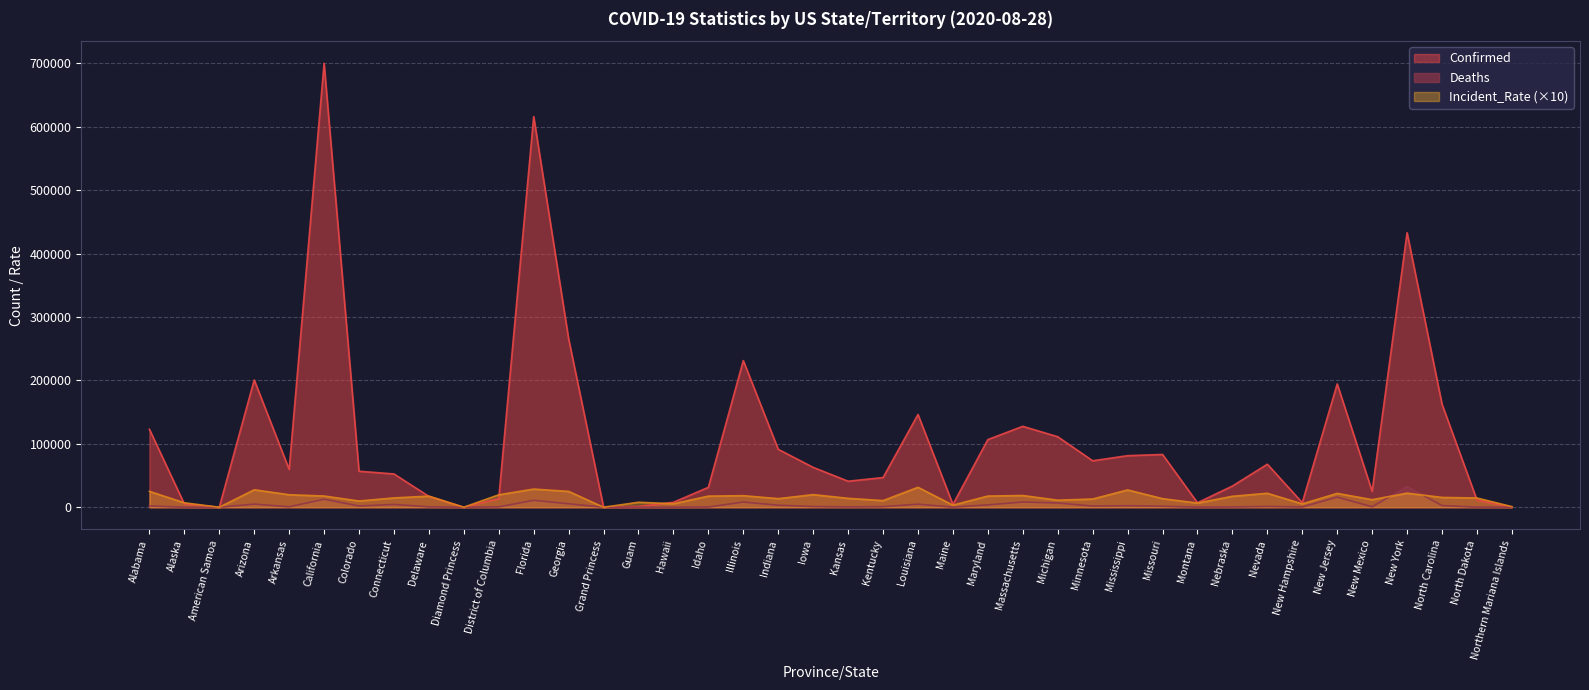

What is the difference between the maximum and second lowest values in the Incident_Rate series?

31458.3